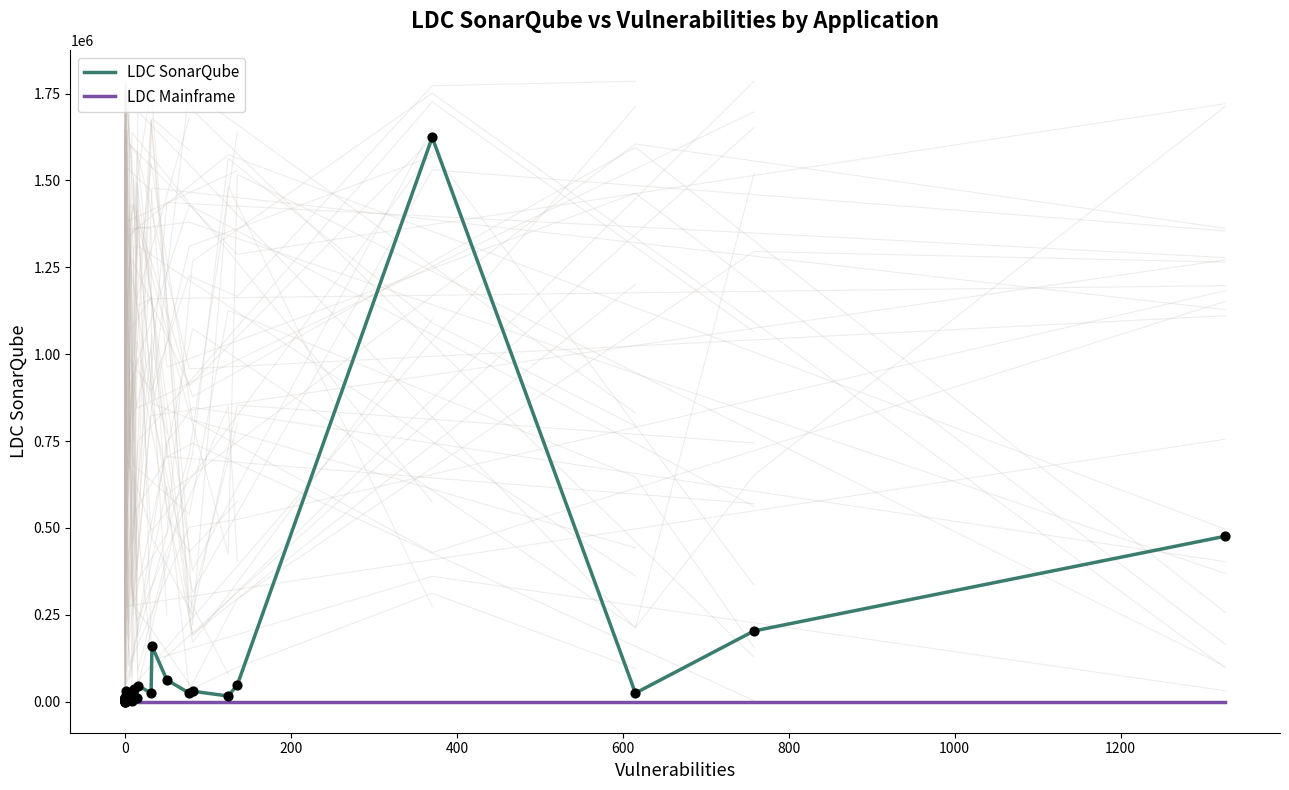

At how many categories does at least one series exceed 1312446?

1